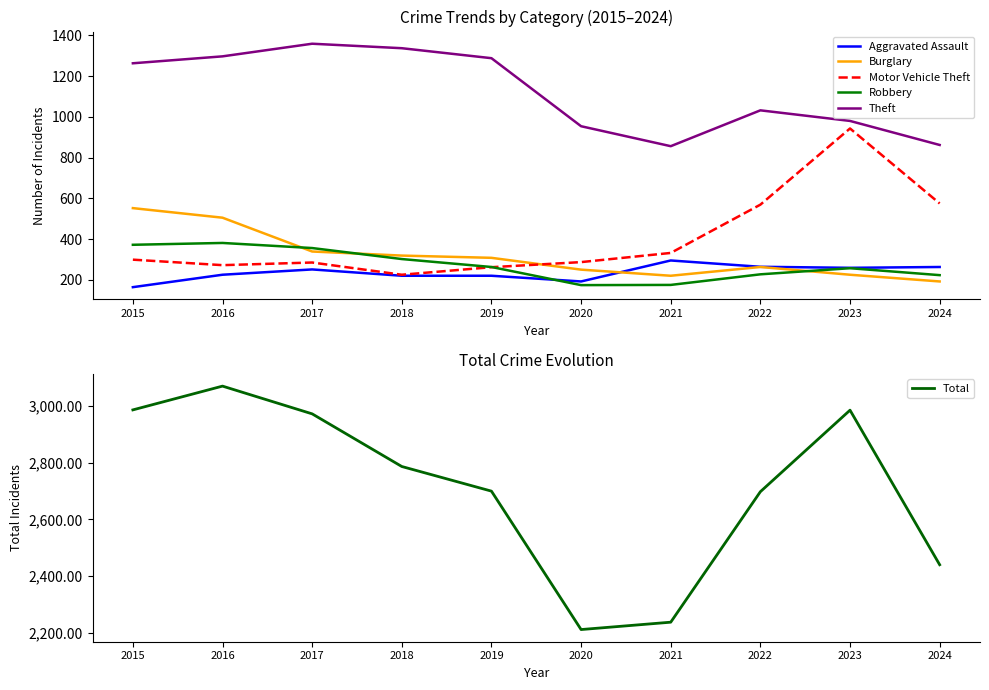

What is the difference between the highest and lowest values at 2022?

2471